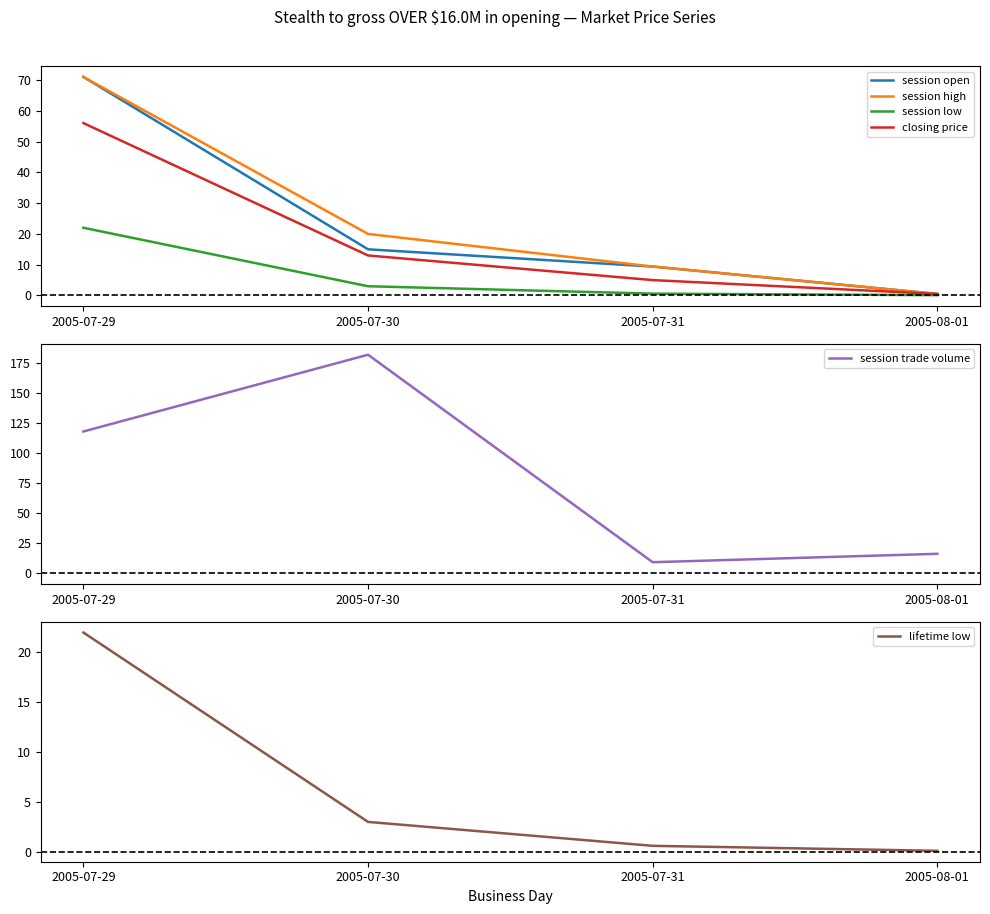

True or false: lifetime low and session high intersect in this chart.

False